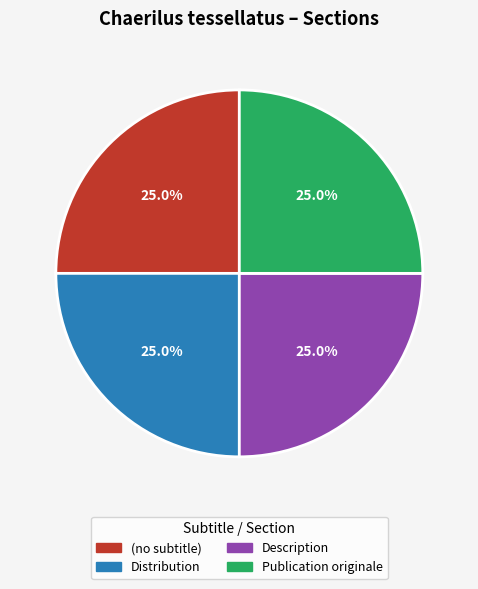

Is there a majority slice in this chart?

No